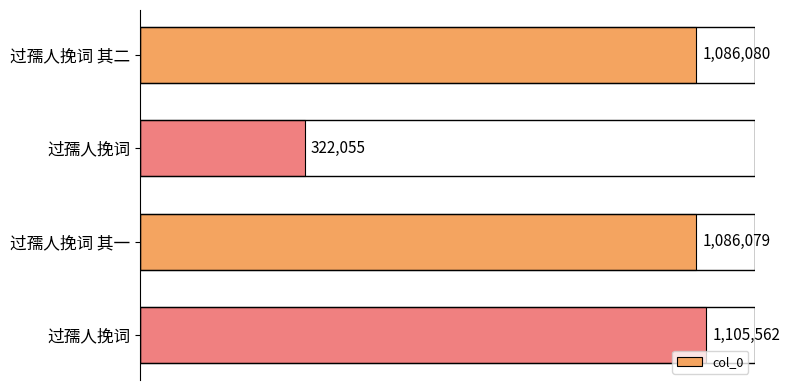

What is the difference between the maximum and minimum values?

783507